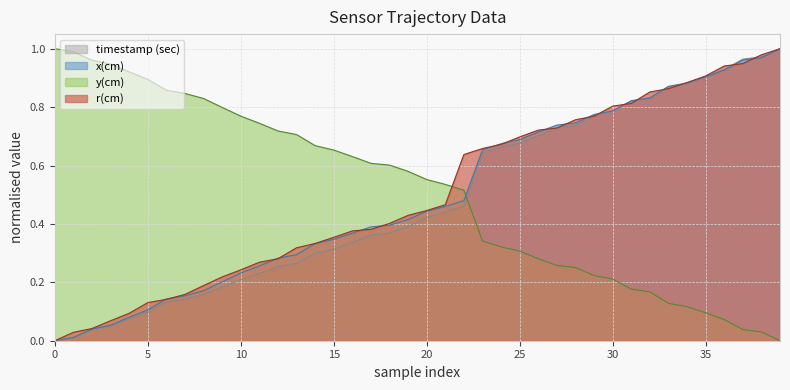

At which category is the sum across all series the highest?

39